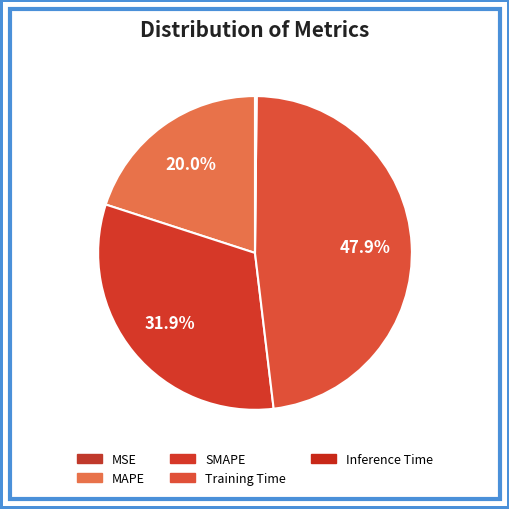

Rank the categories by value from highest to lowest.

Training Time, SMAPE, MAPE, Inference Time, MSE